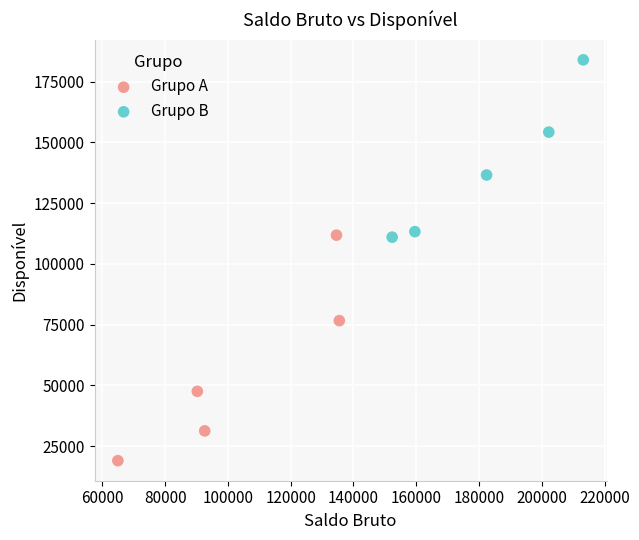

What are all the series names shown in the legend?

Grupo A, Grupo B